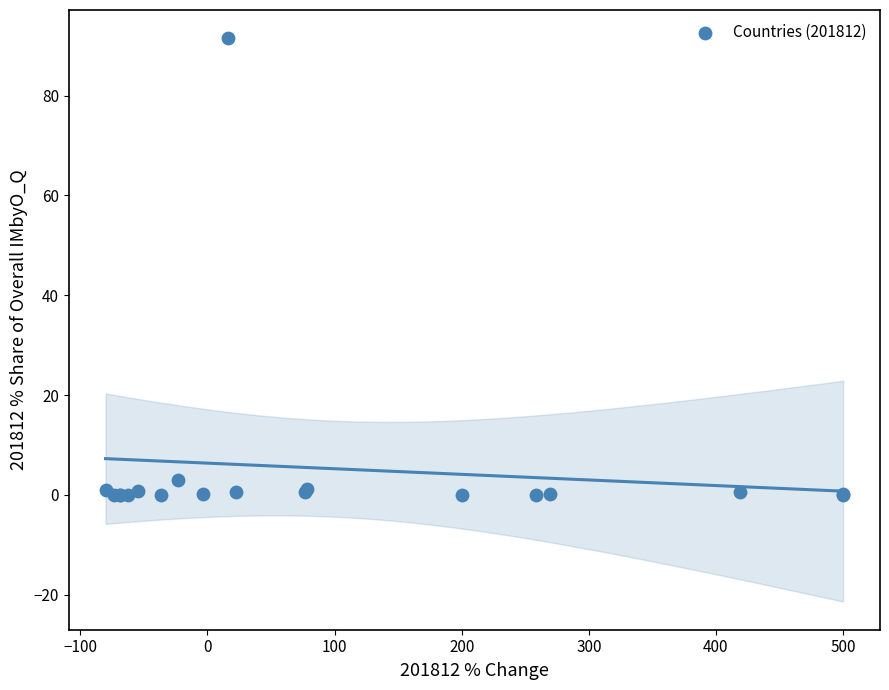

What Y value in the scatter plot is closest to 45?

3.0